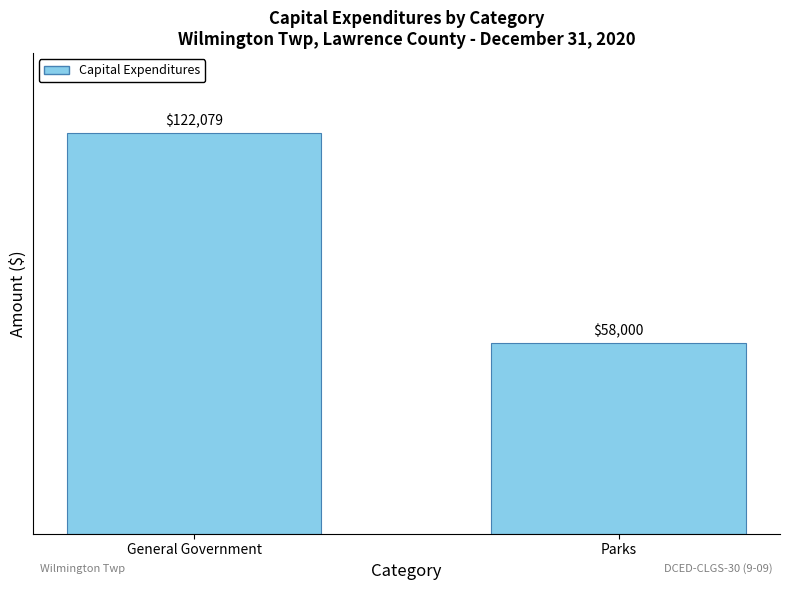

What is the approximate value at General Government, to the nearest 100?

122100